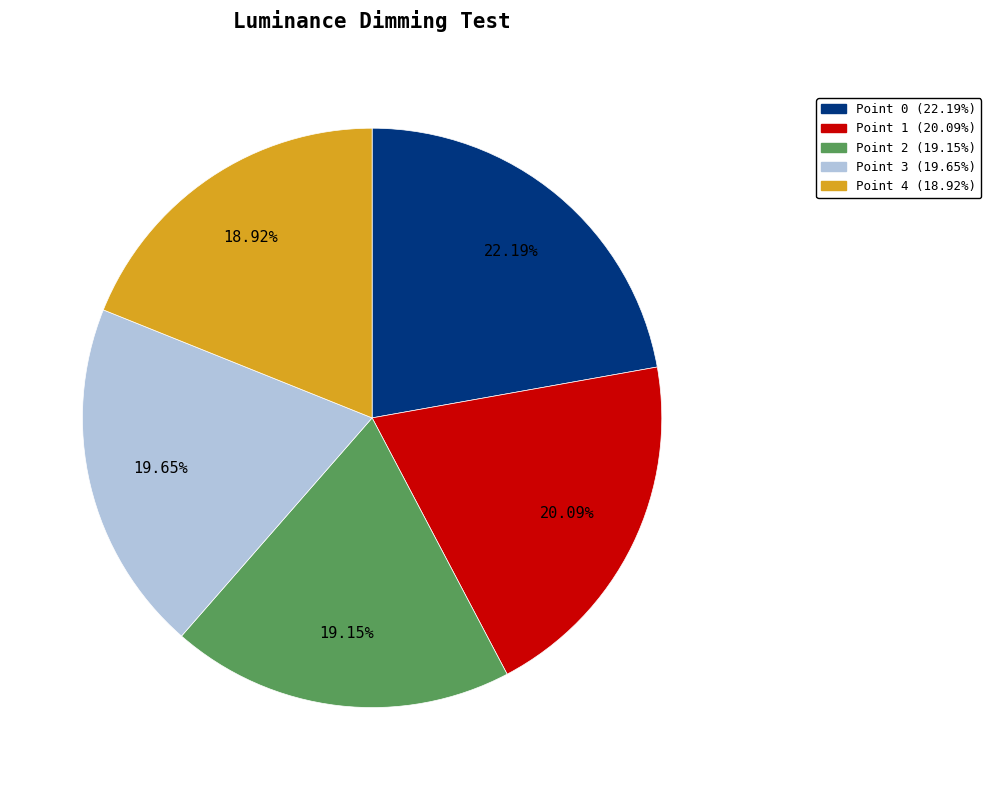

Does Point 2 represent more than half of the total?

No